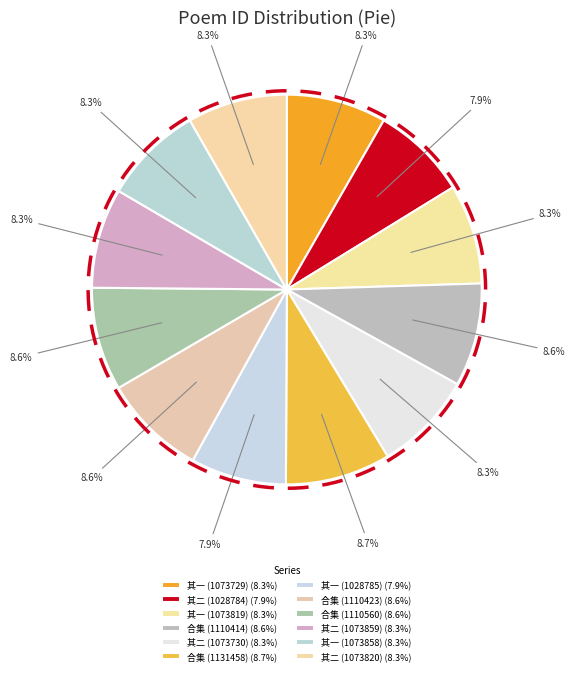

What is the smallest slice in the pie chart?

甲寅十一月朔旦冬至适值先妣太夫人服阕从吉感而赋诗二首 其二